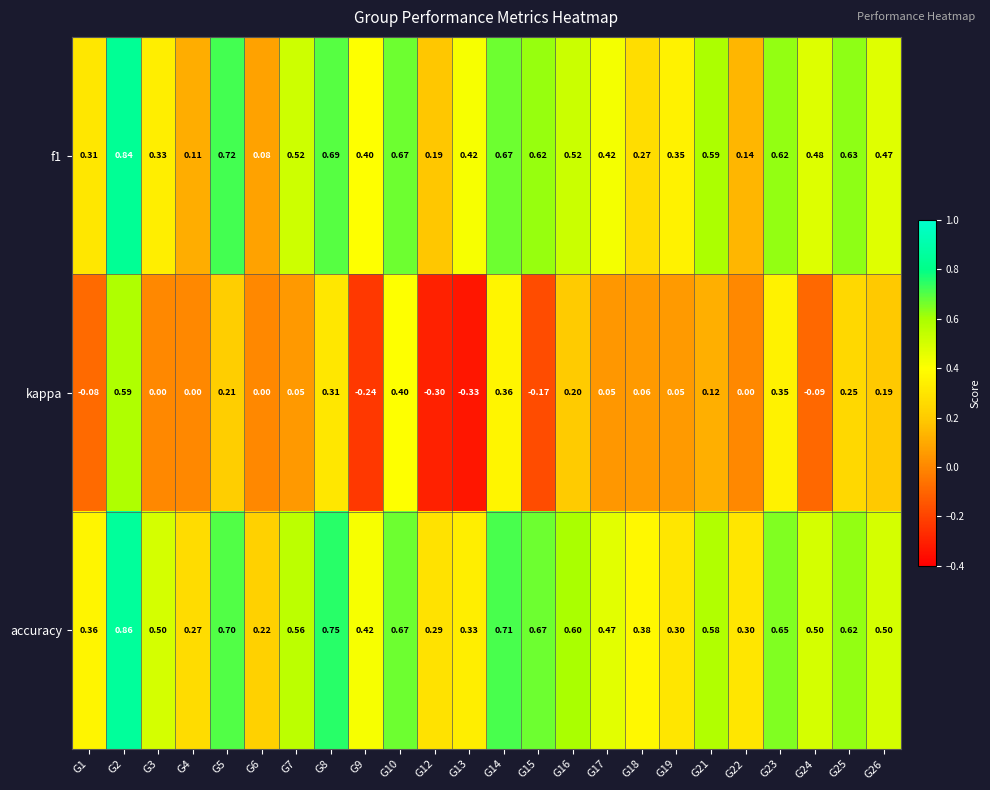

Which series has the widest spread of values?

kappa